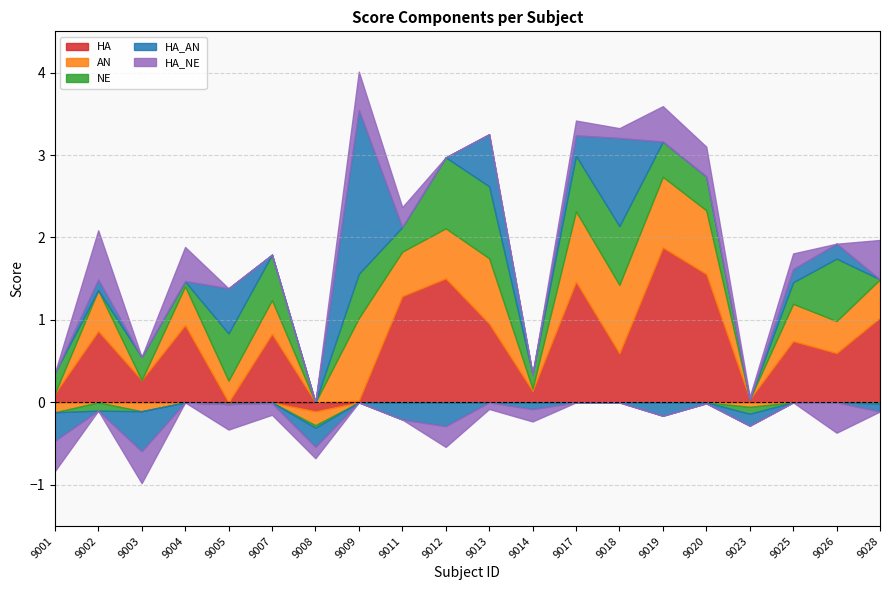

What are all the series names shown in the legend?

HA, AN, NE, HA_AN, HA_NE